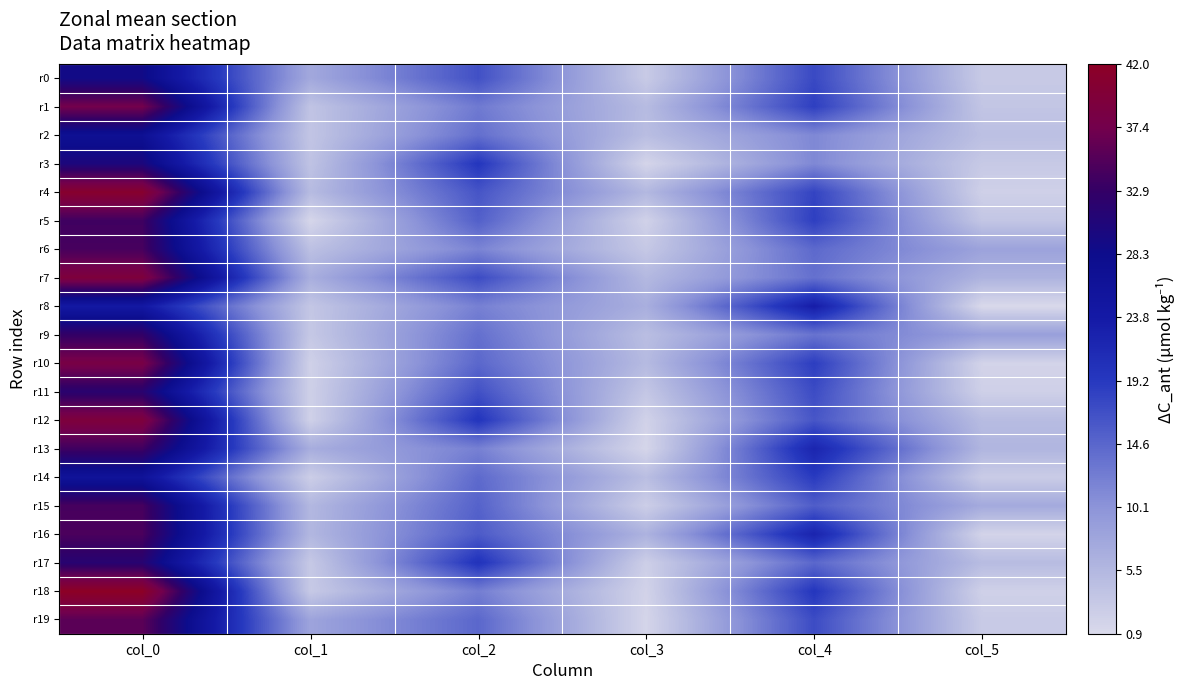

Between col_5 and col_1, which is larger?

col_1